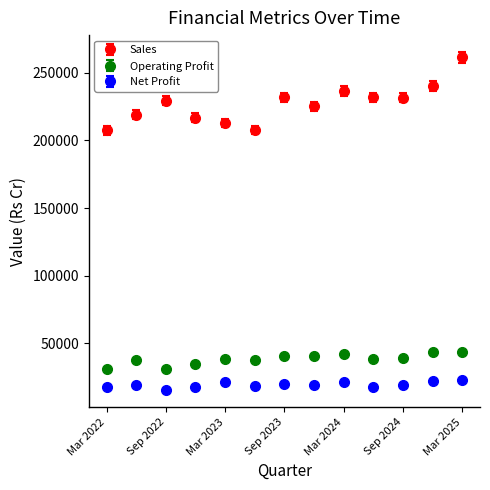

What are all the series names shown in the legend?

Sales, Operating Profit, Net Profit